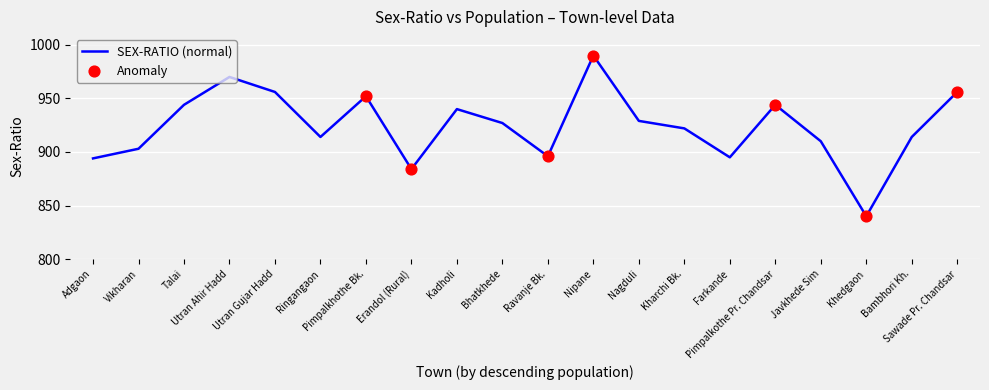

What is the change in value from Utran Ahir Hadd to Erandol (Rural)?

-86